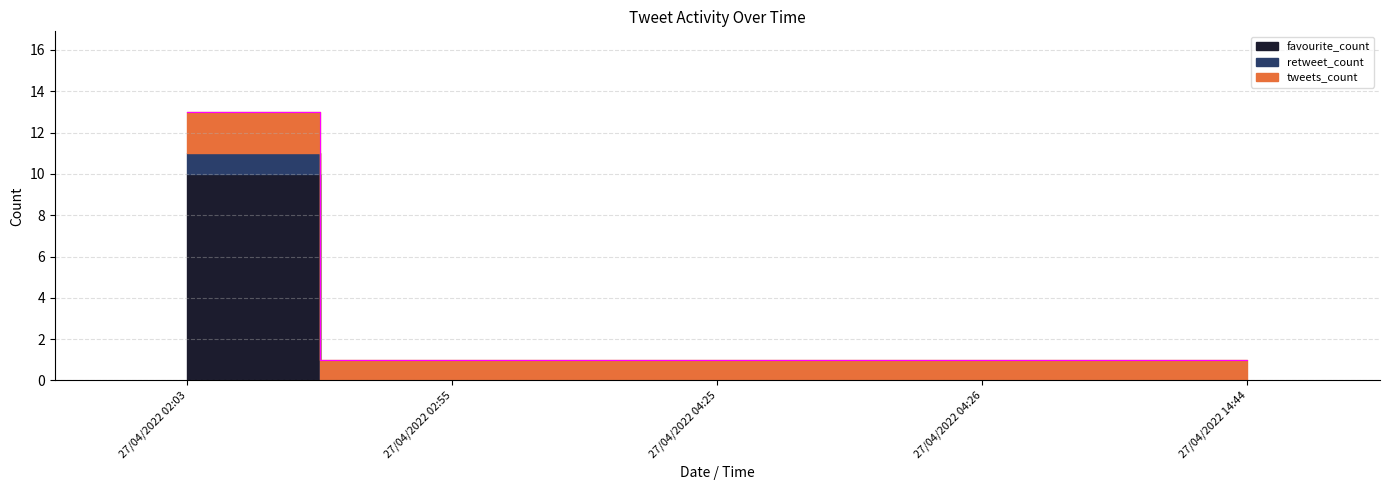

How many favourite_count values are between 0 and 1?

4